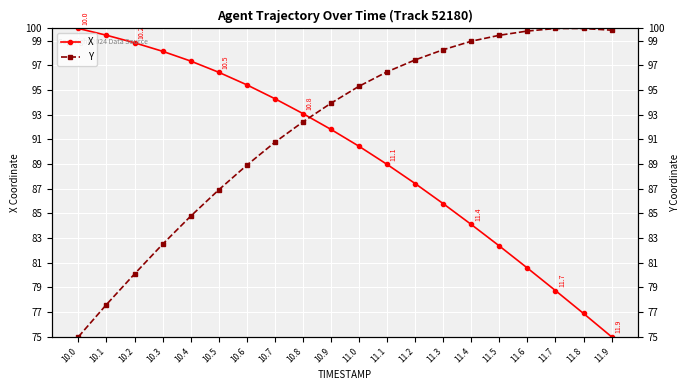

Reading right to left, extract all data points from this chart.

X: 11.9=75.0	11.8=76.9	11.7=78.7	11.6=80.6	11.5=82.4	11.4=84.1	11.3=85.8	11.2=87.4	11.1=89.0	11.0=90.4	10.9=91.8	10.8=93.1	10.7=94.3	10.6=95.4	10.5=96.4	10.4=97.4	10.3=98.2	10.2=98.8	10.1=99.5	10.0=100.0
Y: 11.9=99.9	11.8=100.0	11.7=100.0	11.6=99.8	11.5=99.4	11.4=99.0	11.3=98.3	11.2=97.5	11.1=96.5	11.0=95.3	10.9=93.9	10.8=92.4	10.7=90.8	10.6=88.9	10.5=86.9	10.4=84.8	10.3=82.5	10.2=80.1	10.1=77.6	10.0=75.0